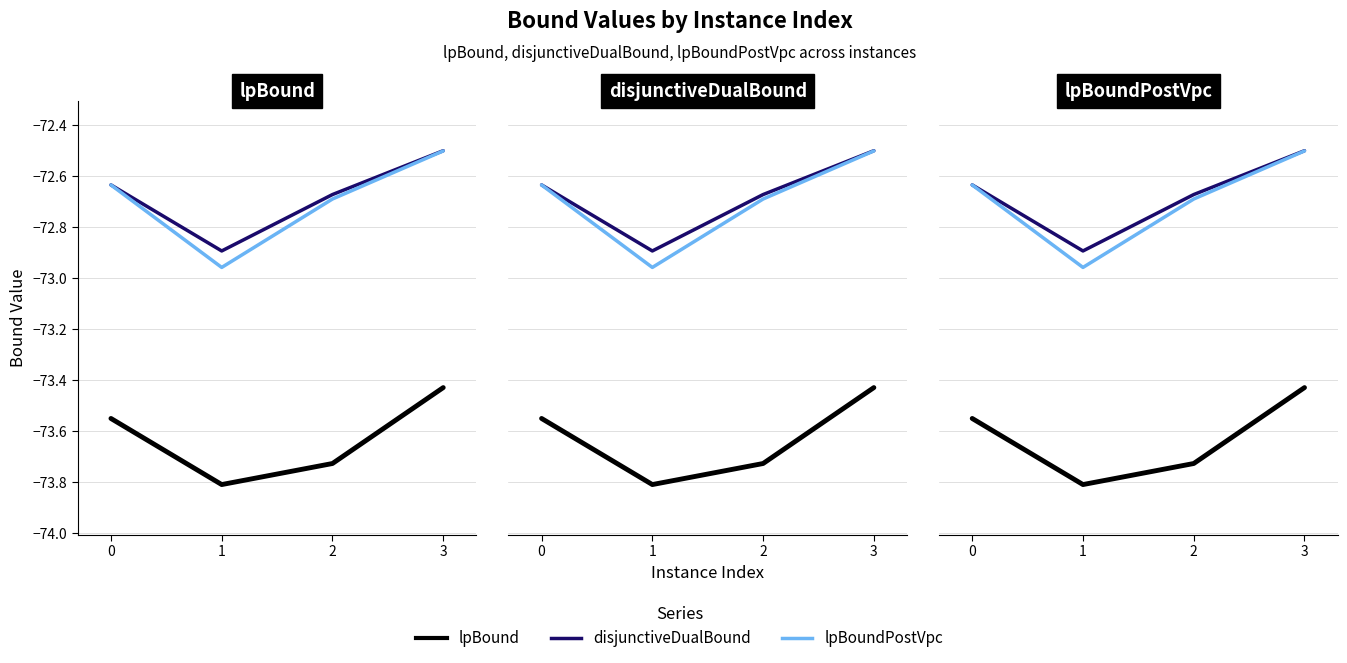

What is the total value across all series at 2?

-219.1